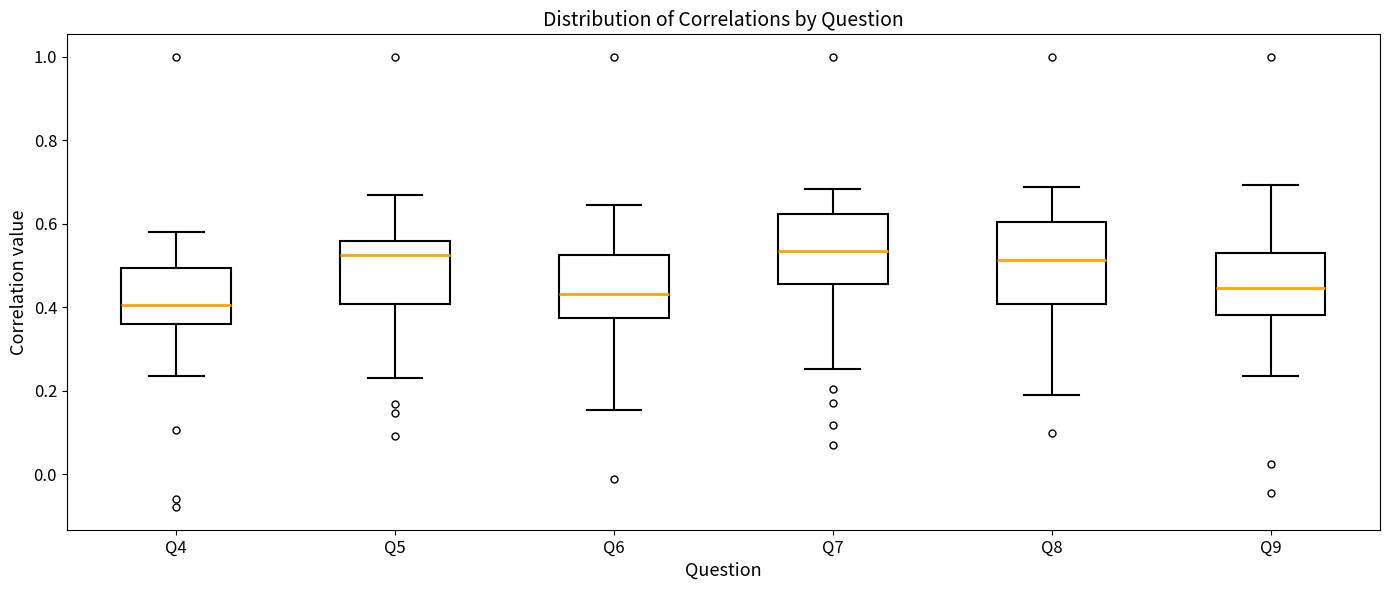

Which box's median line is the lowest?

Q4